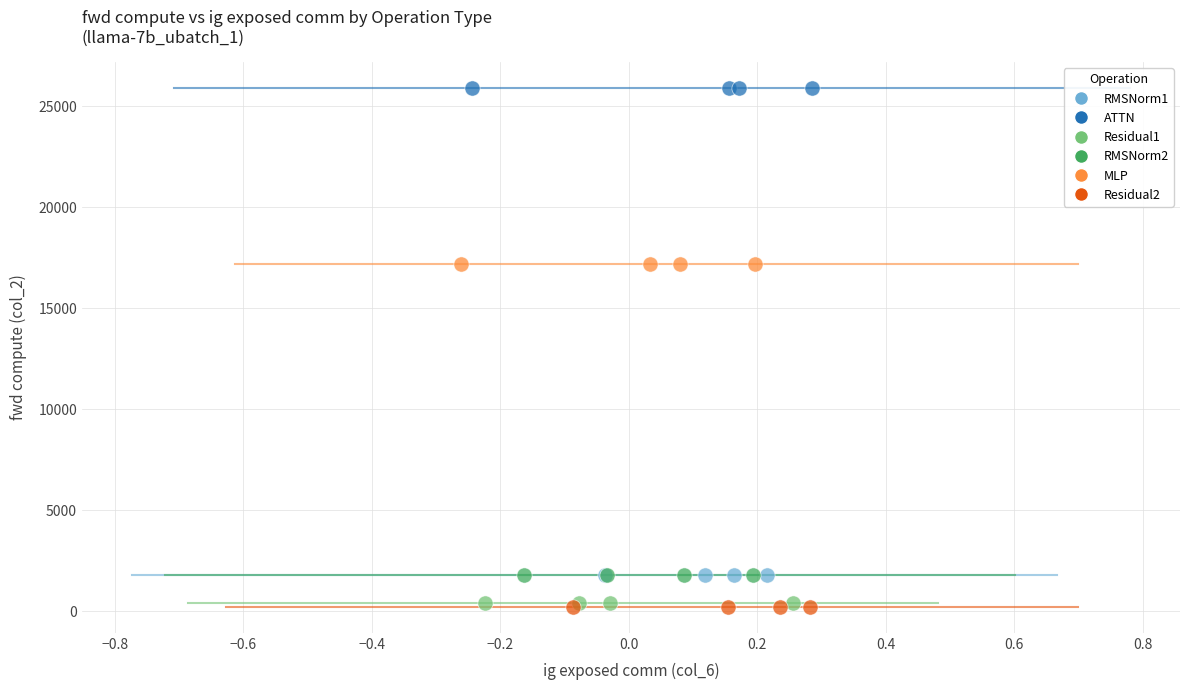

Which series reaches the maximum Y coordinate?

ATTN